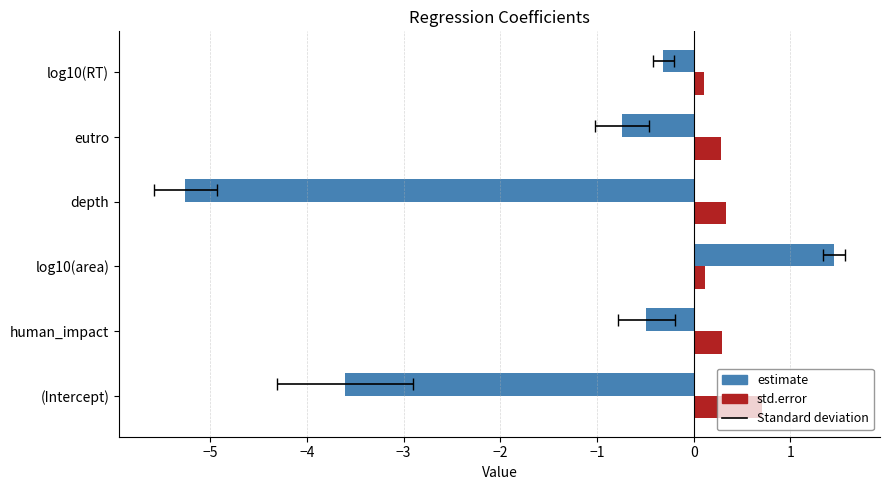

Rank the series at human_impact from lowest to highest value.

estimate, std.error